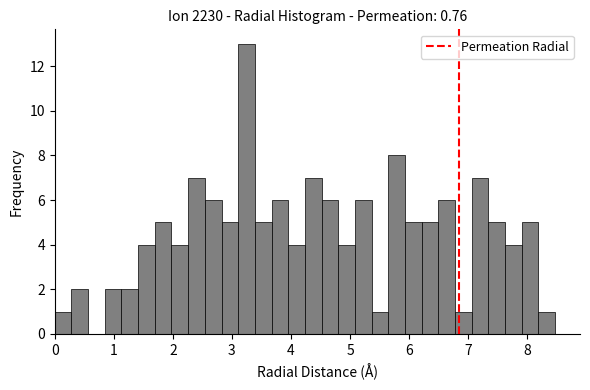

Around what value on the x-axis is the tallest bar? Give the approximate position of its centre, as read against the axis.

3.2